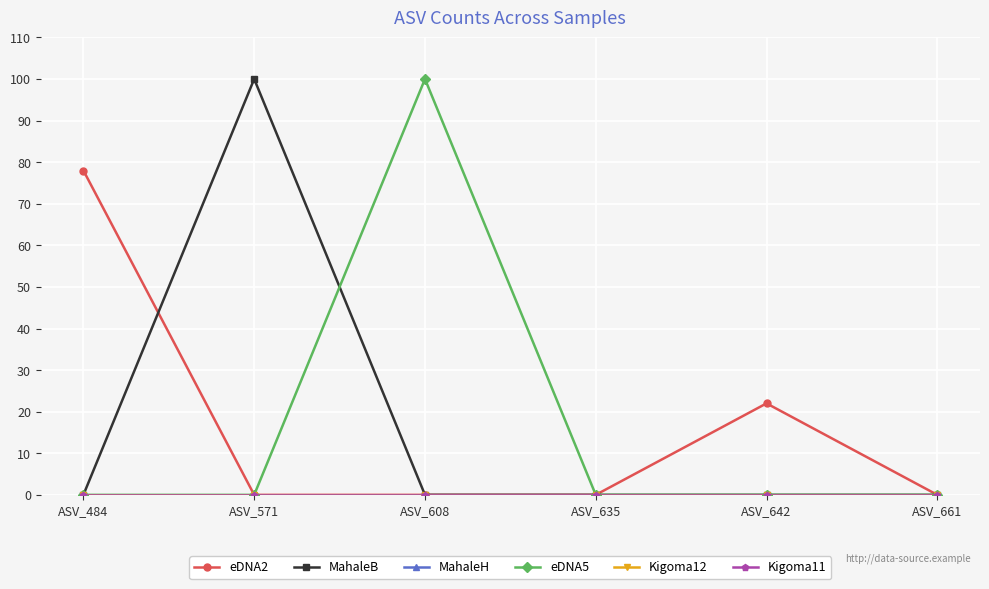

Reading left to right, transcribe all the data shown in this chart.

eDNA2: ASV_484=78	ASV_571=0	ASV_608=0	ASV_635=0	ASV_642=22	ASV_661=0
MahaleB: ASV_484=0	ASV_571=100	ASV_608=0	ASV_635=0	ASV_642=0	ASV_661=0
MahaleH: ASV_484=0	ASV_571=0	ASV_608=0	ASV_635=0	ASV_642=0	ASV_661=0
eDNA5: ASV_484=0	ASV_571=0	ASV_608=100	ASV_635=0	ASV_642=0	ASV_661=0
Kigoma12: ASV_484=0	ASV_571=0	ASV_608=0	ASV_635=0	ASV_642=0	ASV_661=0
Kigoma11: ASV_484=0	ASV_571=0	ASV_608=0	ASV_635=0	ASV_642=0	ASV_661=0